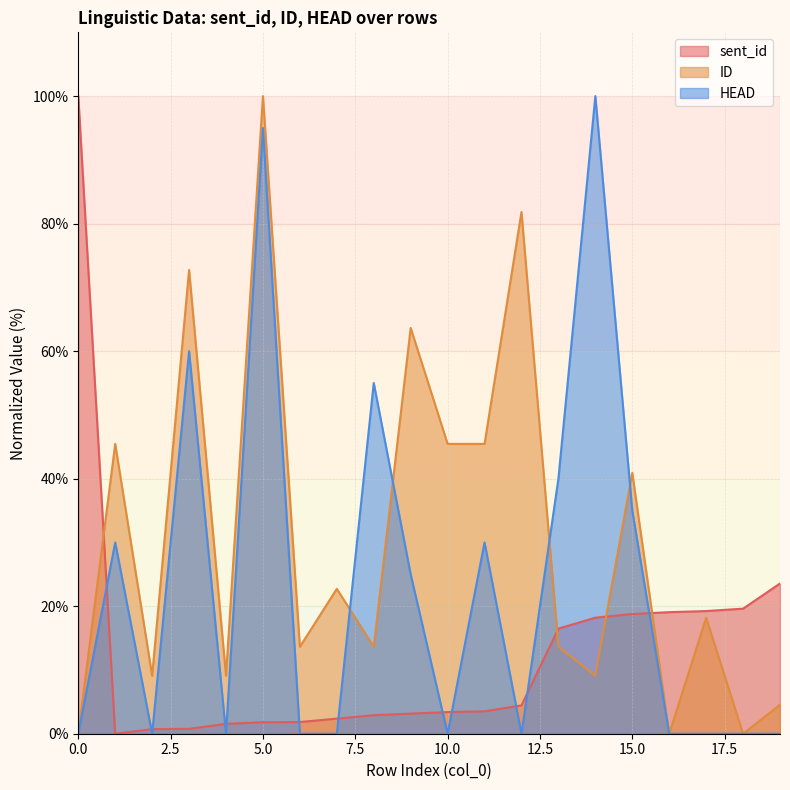

At which label does sent_id reach its minimum?

1